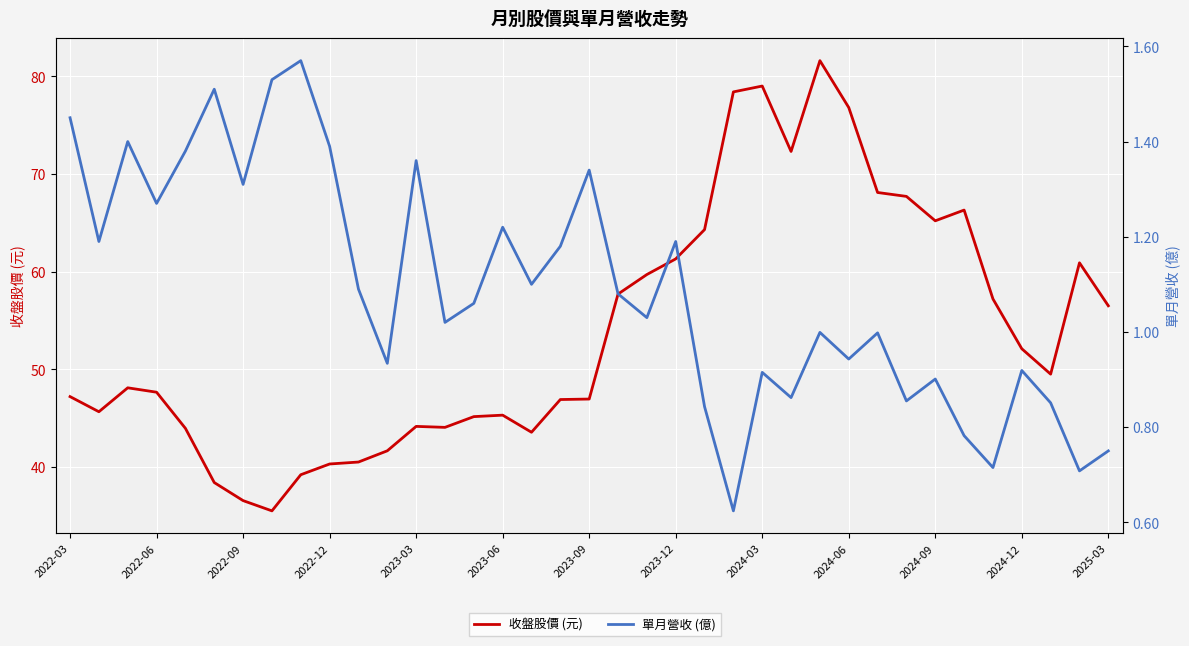

Rank the series by their average value, from highest to lowest.

收盤股價 (元), 單月營收 (億)